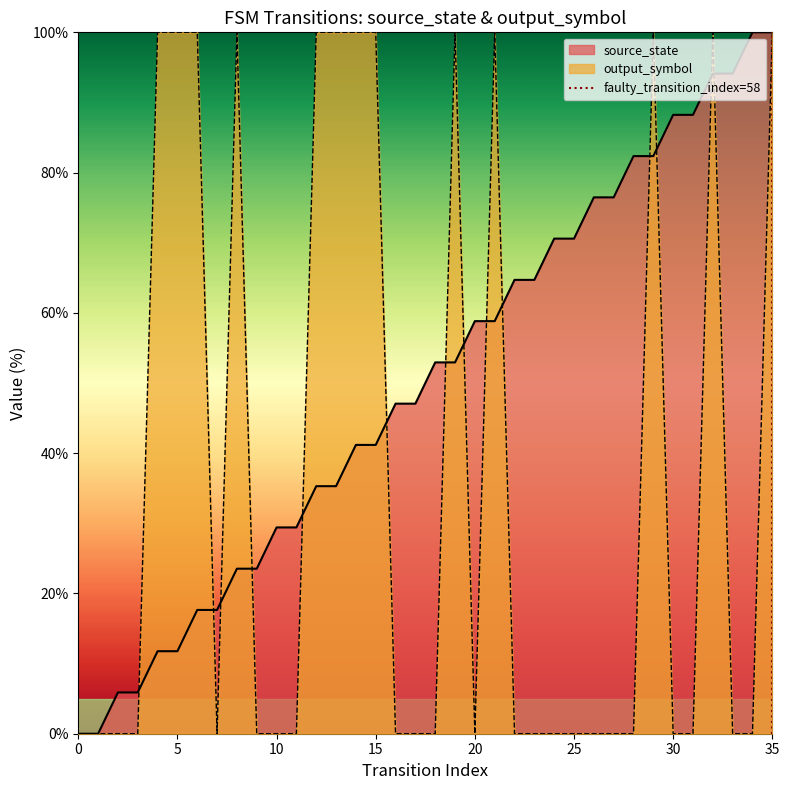

Does the chart have visible grid lines?

No